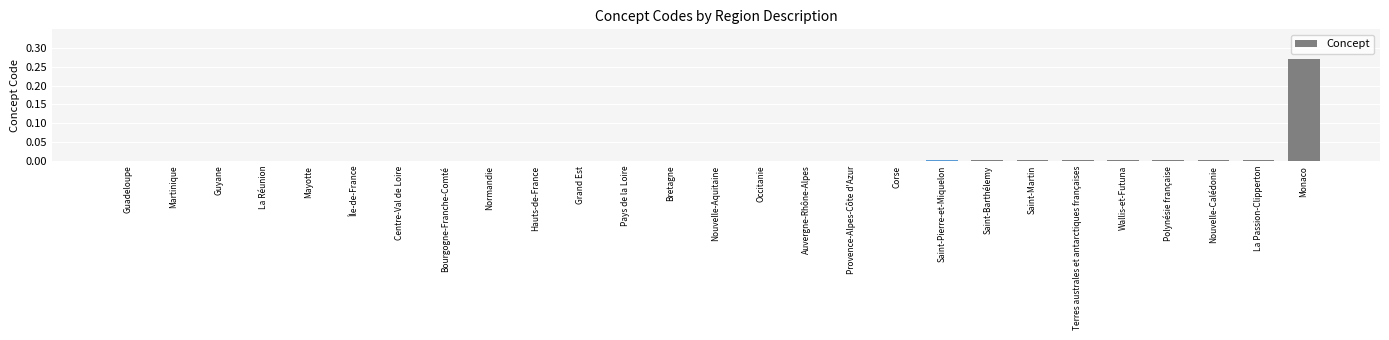

Which label corresponds to the largest value in the chart?

Monaco